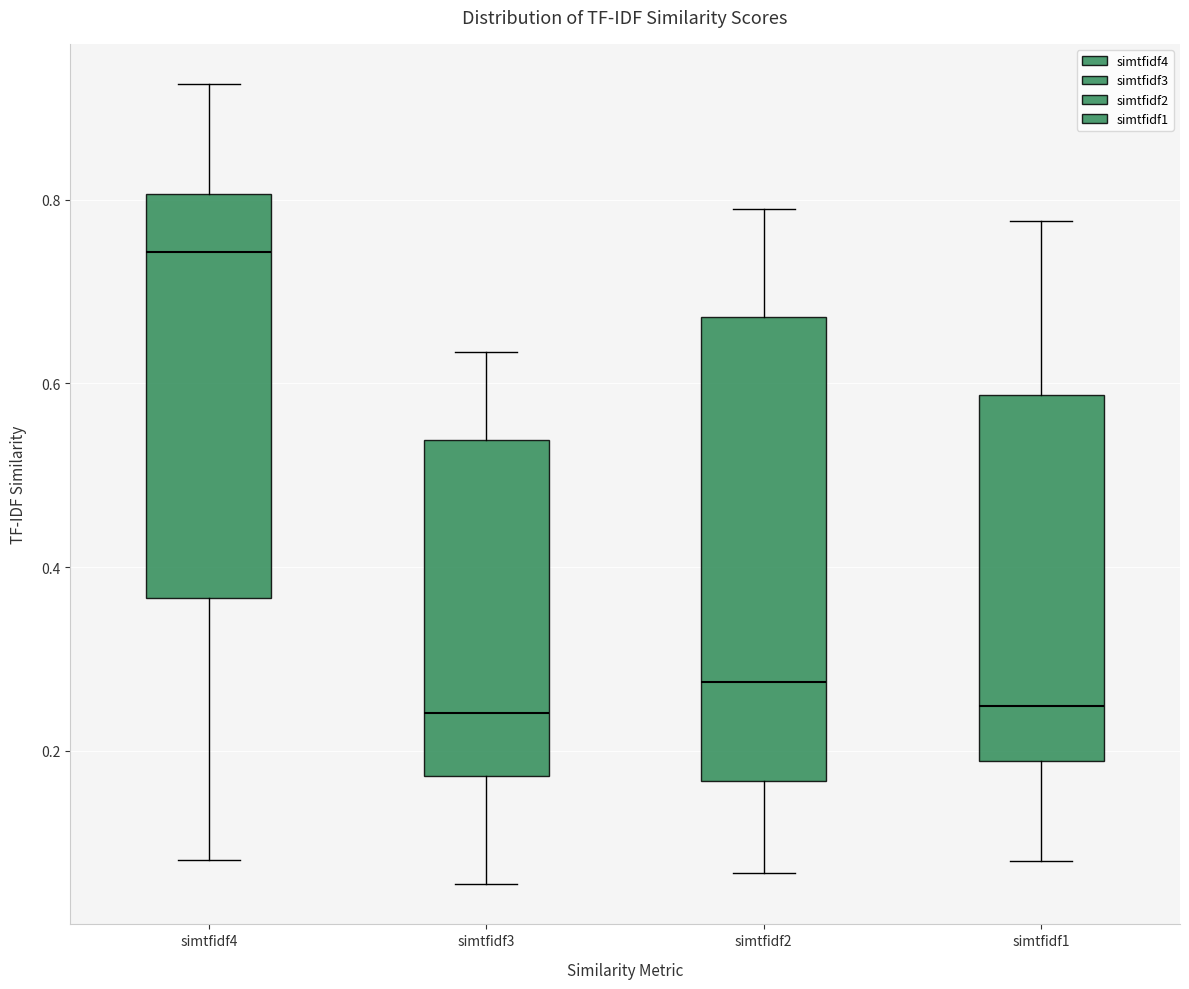

Which box is the tallest, from its lower edge to its upper edge?

simtfidf2